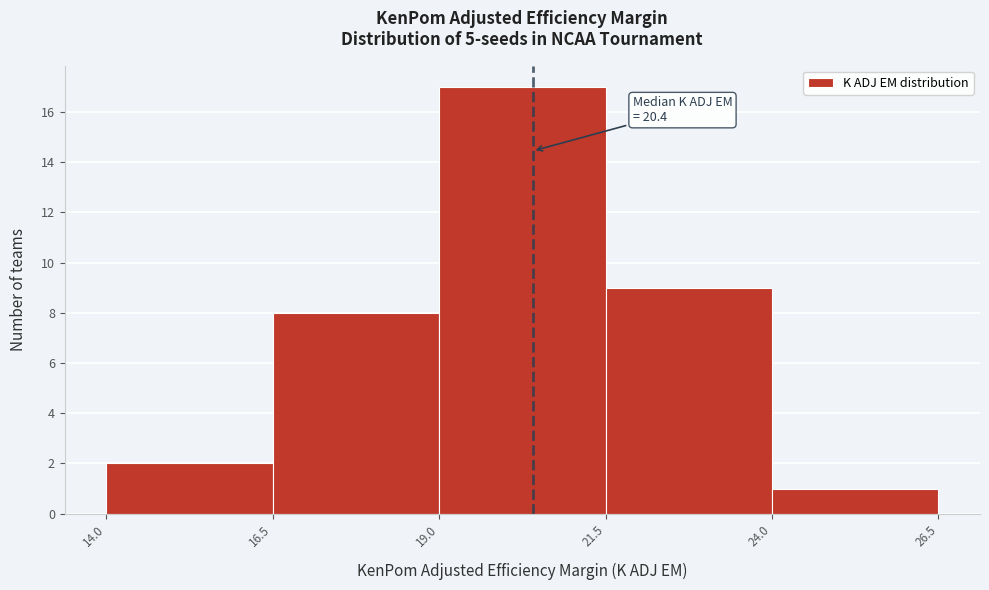

Over which range of the x-axis is the bar tallest?

19.0 to 21.5